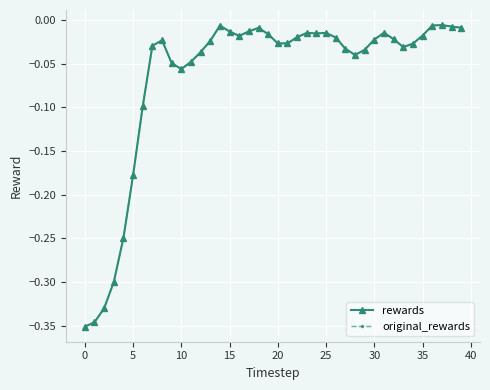

What is the difference between the maximum and second lowest values in the rewards series?

0.3